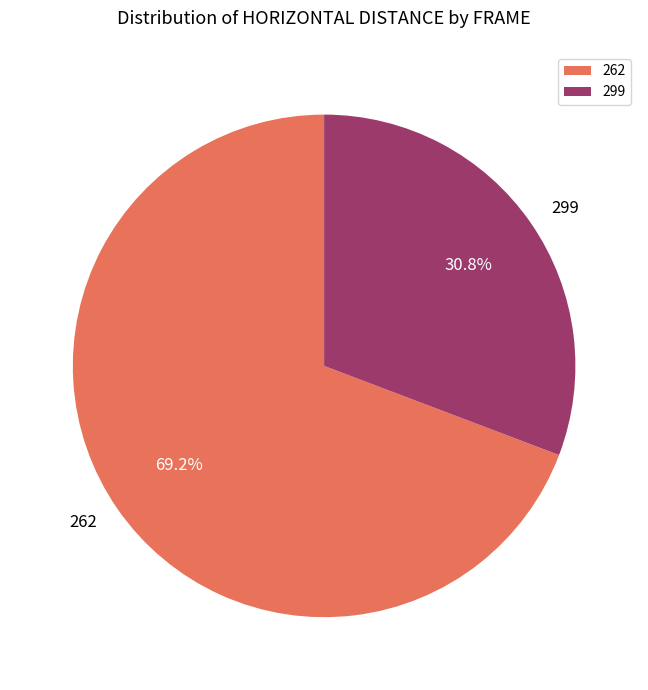

Which category has the smallest portion of the pie?

299